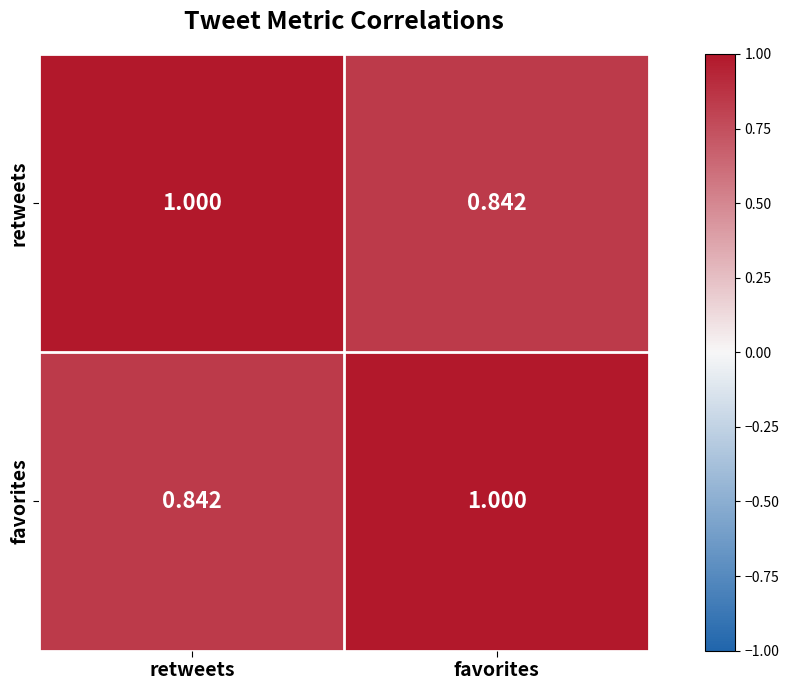

At which label is favorites closest to 0?

retweets